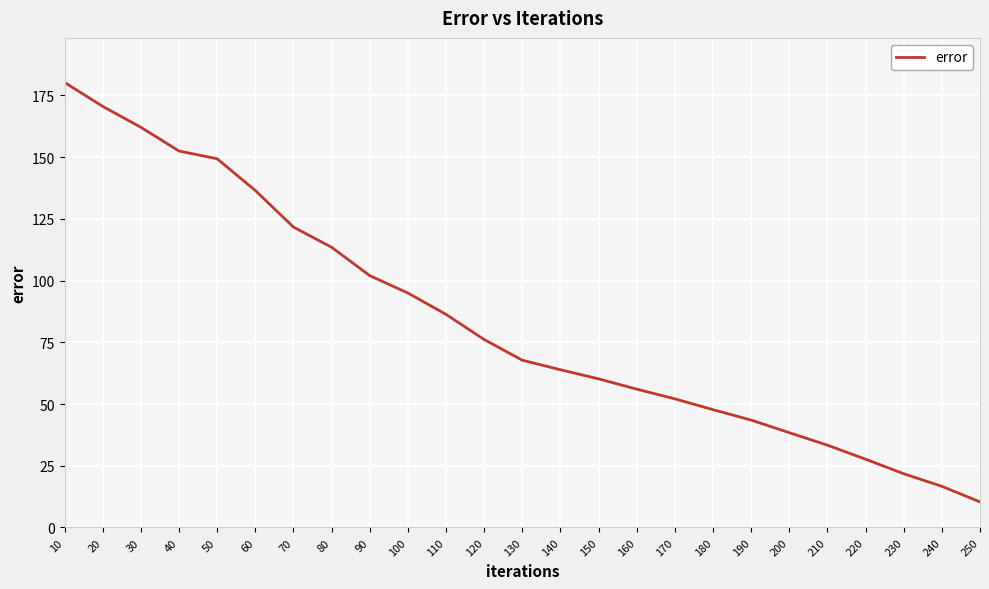

True or false: the data has more than 0 interior local peaks.

False